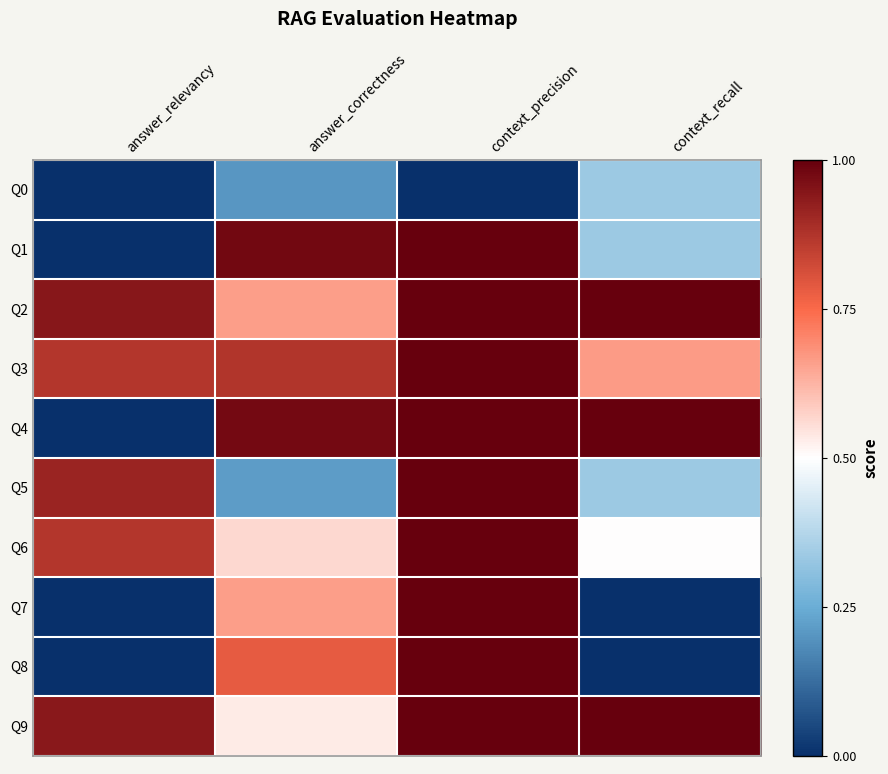

How many series are shown in this chart?

10